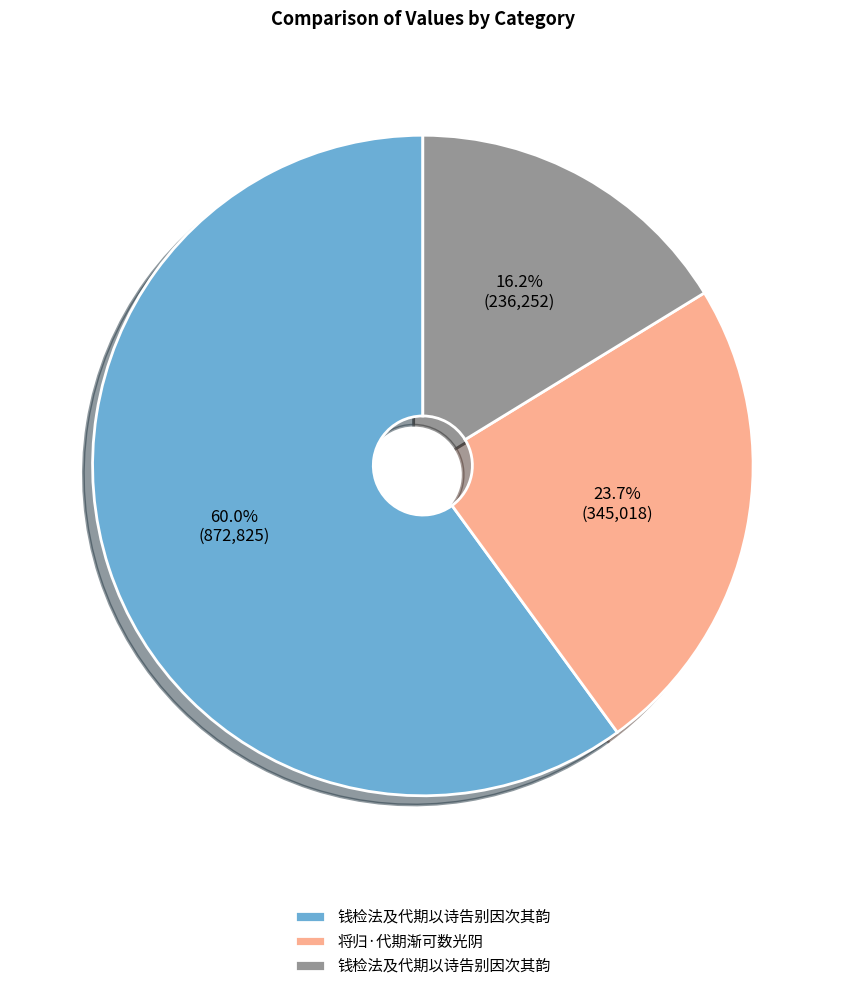

Count the number of slices in the pie.

3